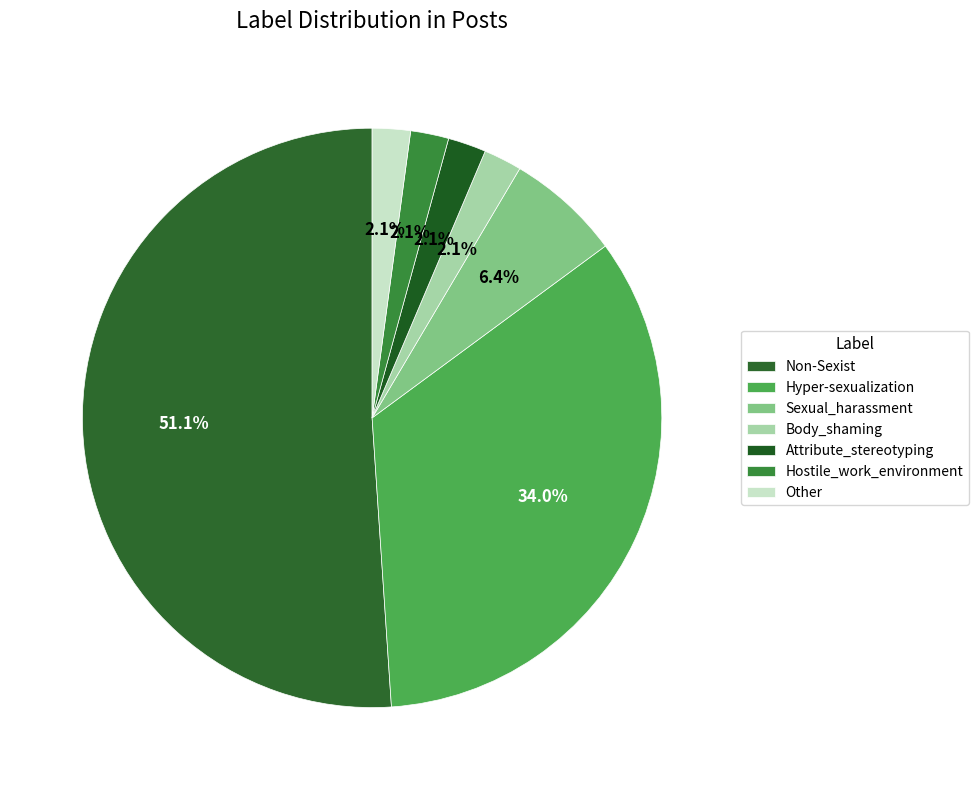

To the nearest percent, what is the combined percentage of Hyper-sexualization and Hostile_work_environment?

36%